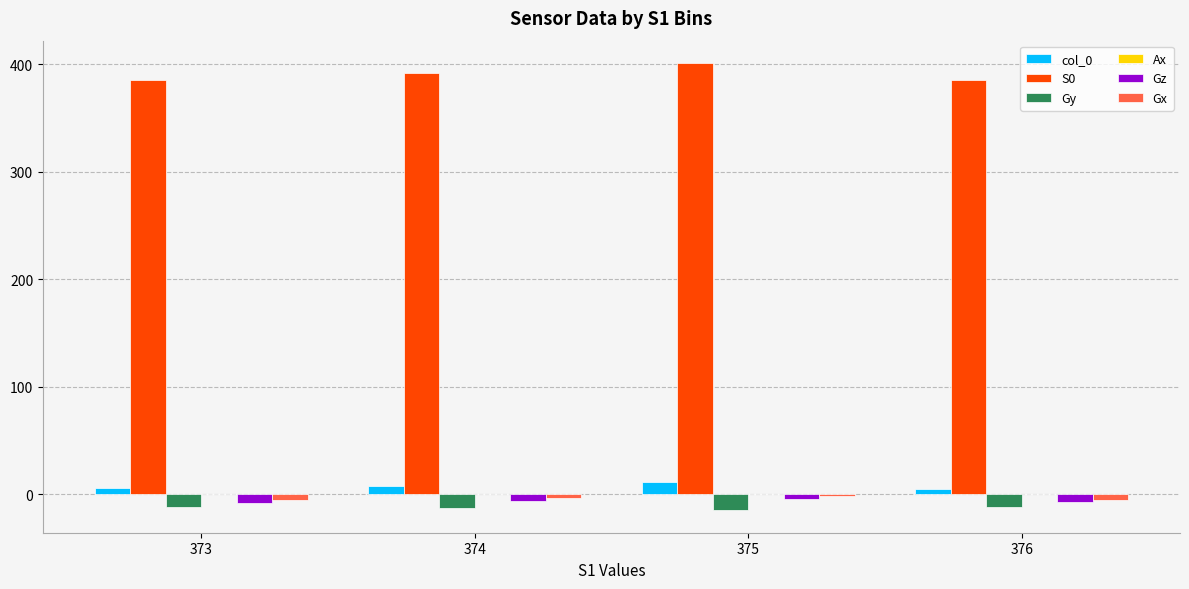

How many data points does each series have?

4